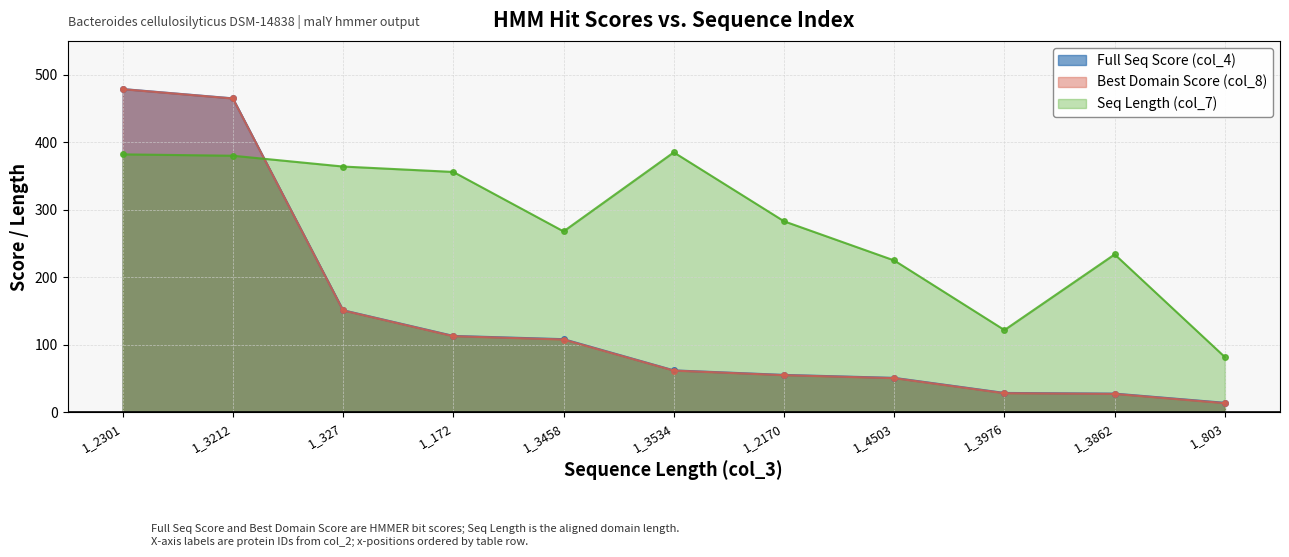

What is the label of the 8th point from the left?

1_4503